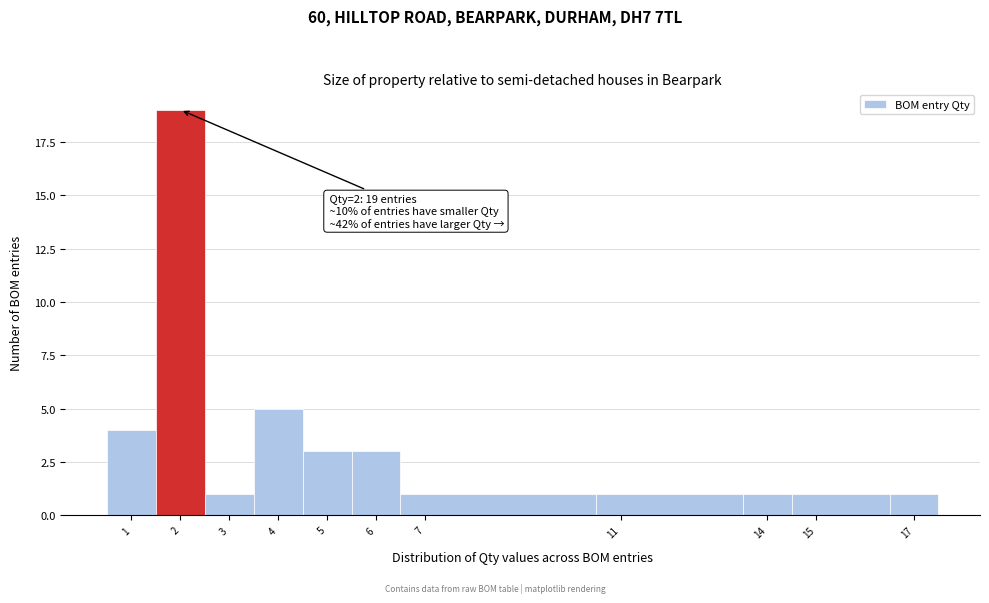

Over which range of the x-axis is the bar tallest?

1.5 to 2.5